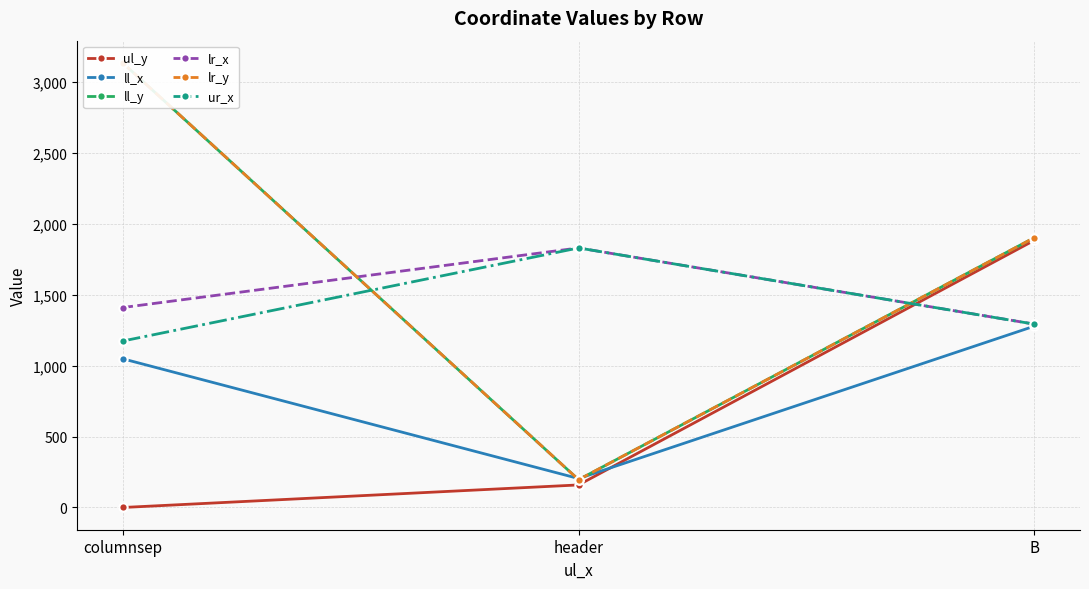

Which series has the largest total across all categories?

ll_y